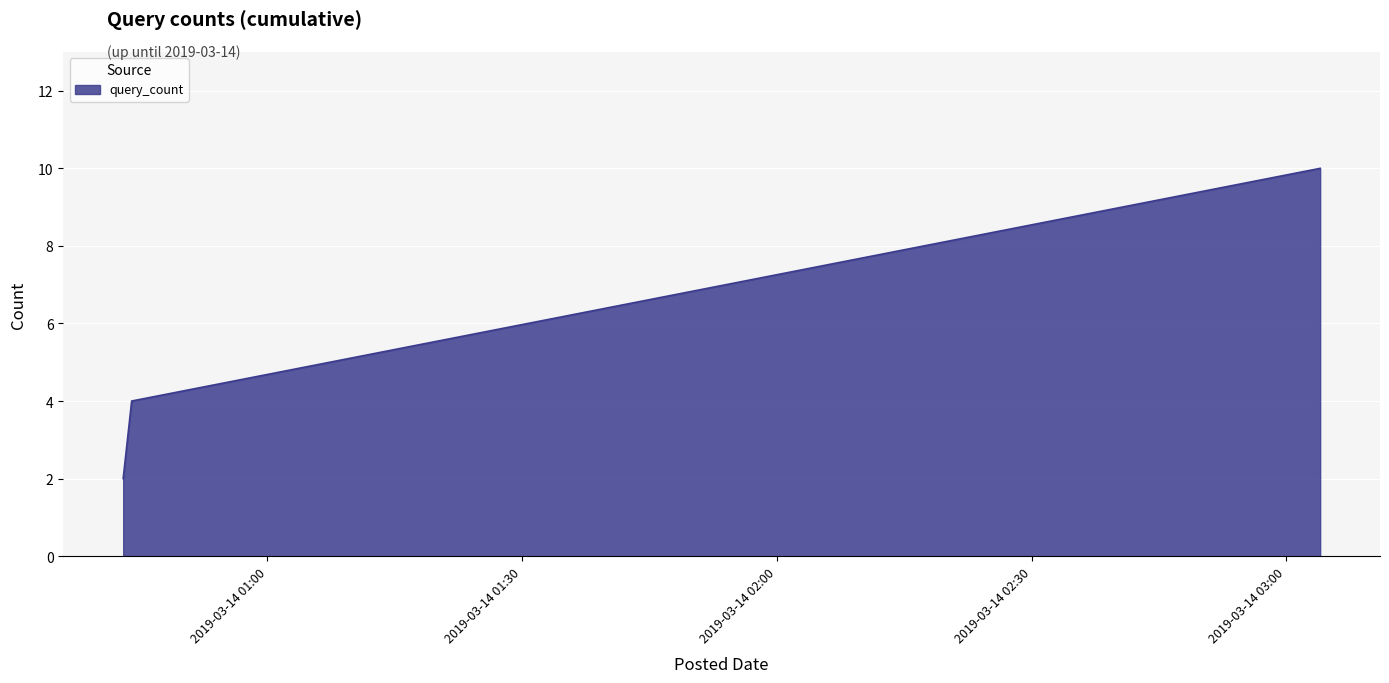

What is the difference between the maximum and second lowest values?

6